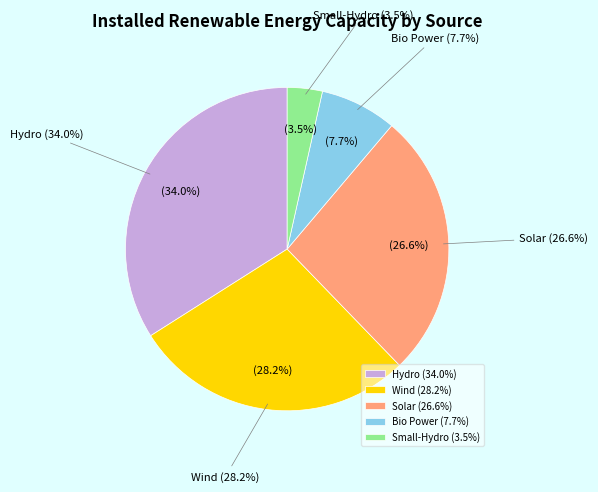

To the nearest percent, what is the difference between the Wind and Bio Power slice percentages?

21%